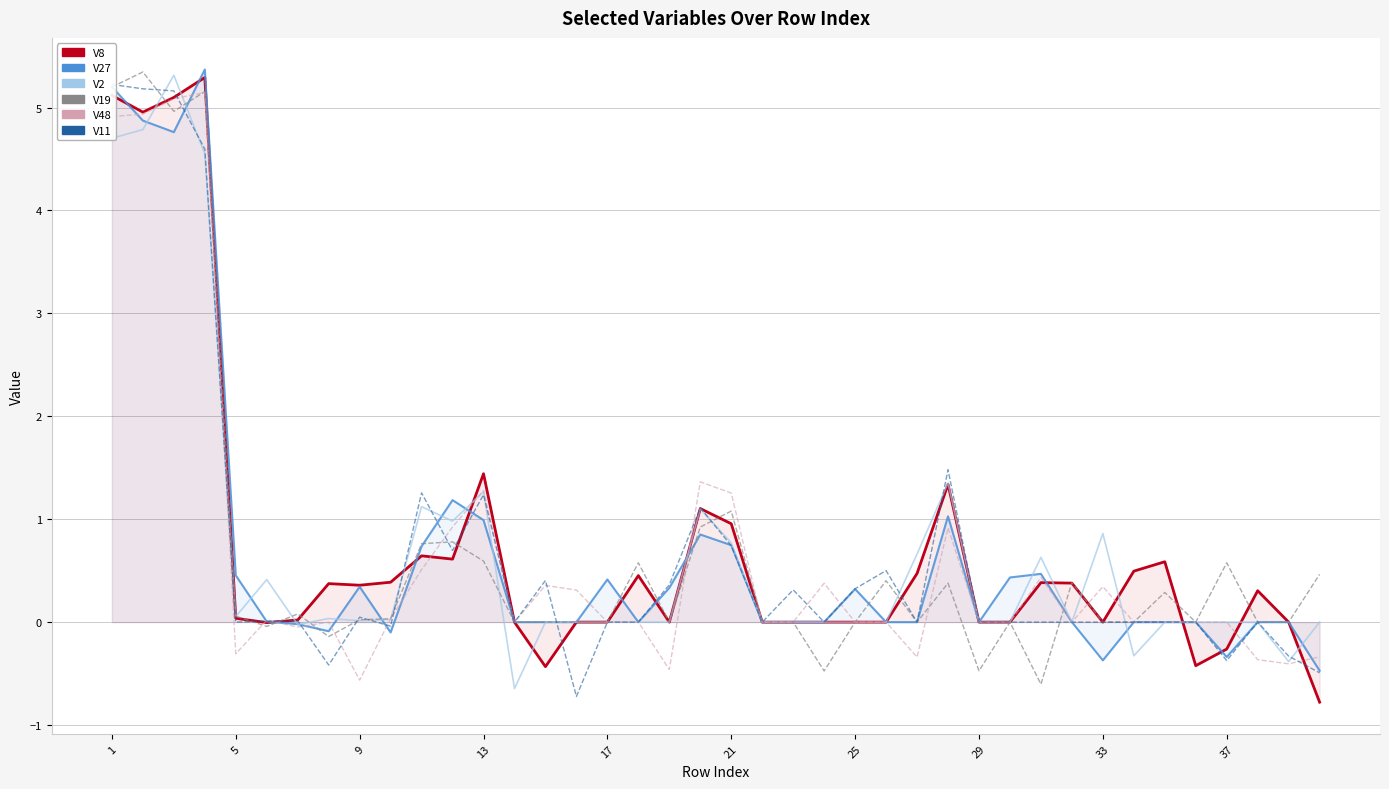

What is the value of the V11 point at the 25th from the left?

0.3